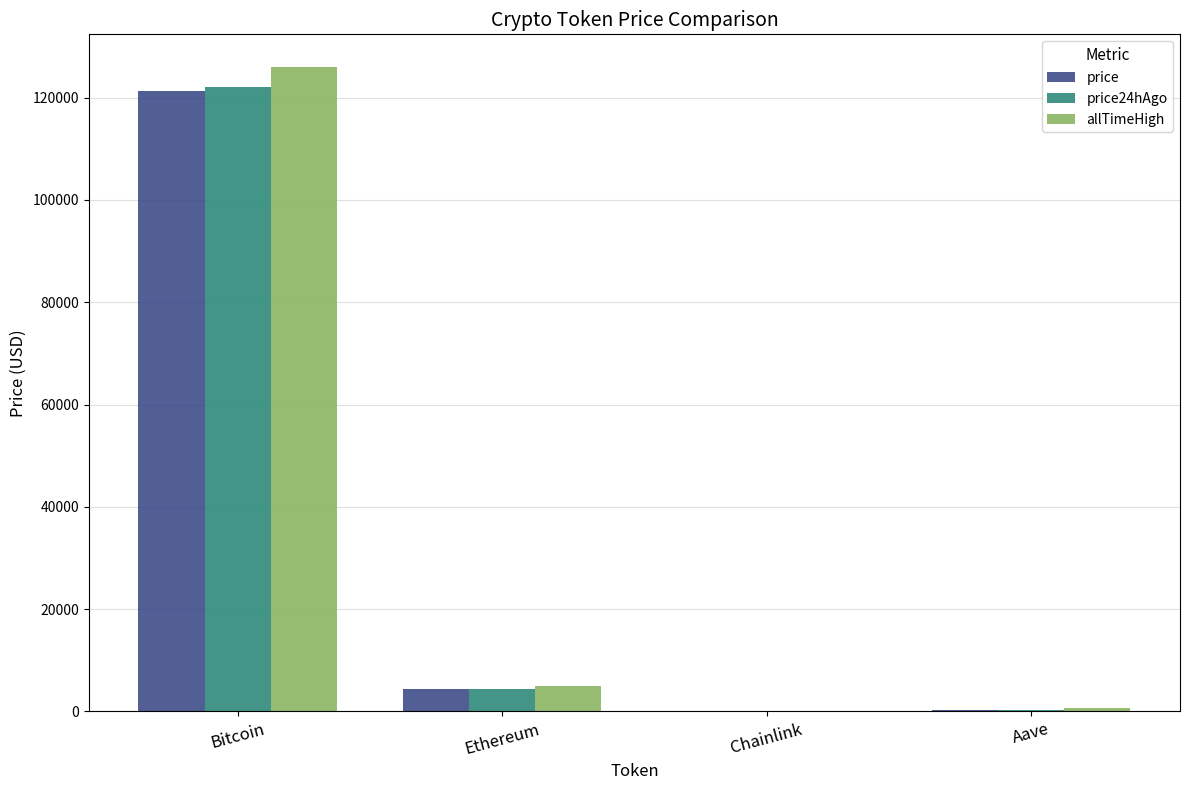

Are the bars grouped side by side (vs. stacked)?

Yes